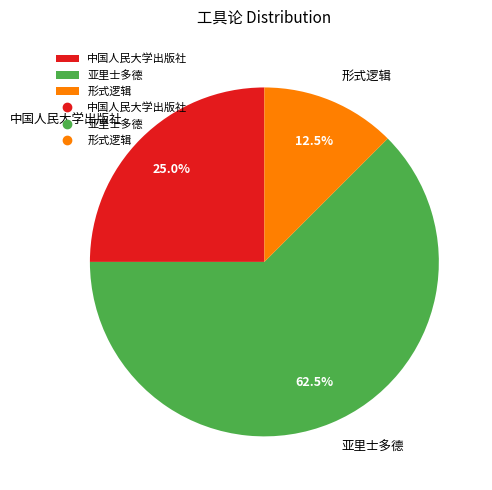

What portion of the pie excludes 形式逻辑?

87.5%